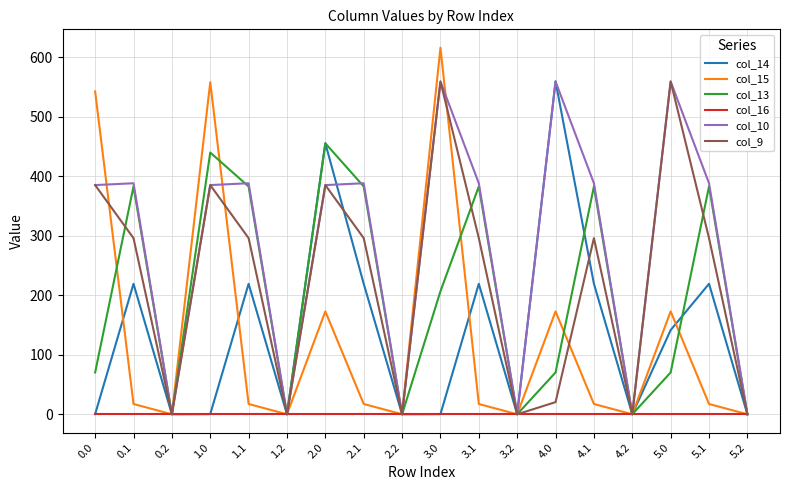

How many values in the col_14 series exceed 141?

9